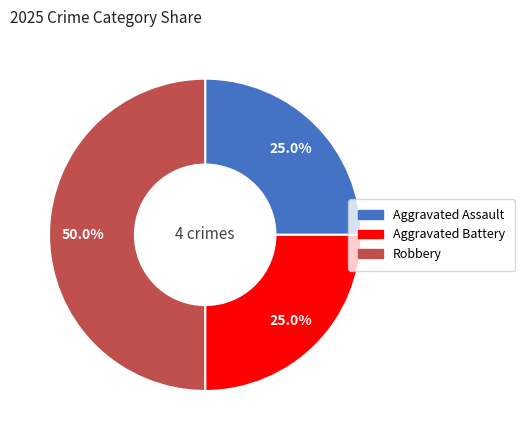

Between Aggravated Assault and Robbery, which is larger?

Robbery